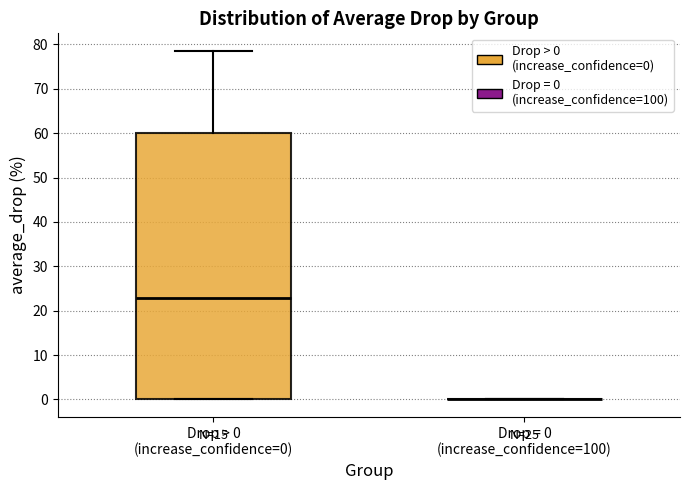

Reading left to right, transcribe this box plot: for each box, give where its median line is, the range the box spans, and where its two whiskers end, as read against the y-axis. The values are not printed on the chart, so give them approximately, as read against the axis.

Drop > 0 (increase_confidence=0): median 23, box 0 to 60, whiskers 0 to 79
Drop = 0 (increase_confidence=100): box collapsed to a line at 0, whiskers 0 to 0